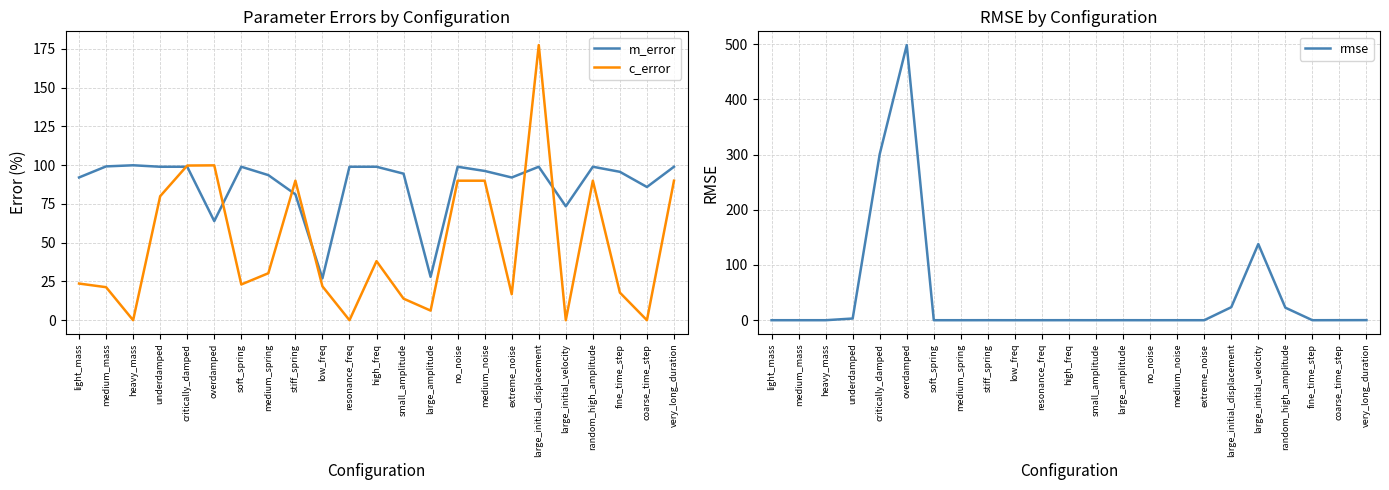

Which category has the highest value across all series?

overdamped